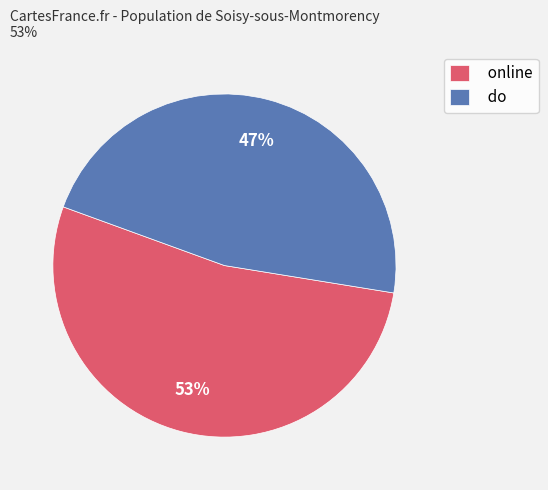

Is the sum of online and do greater than half?

Yes